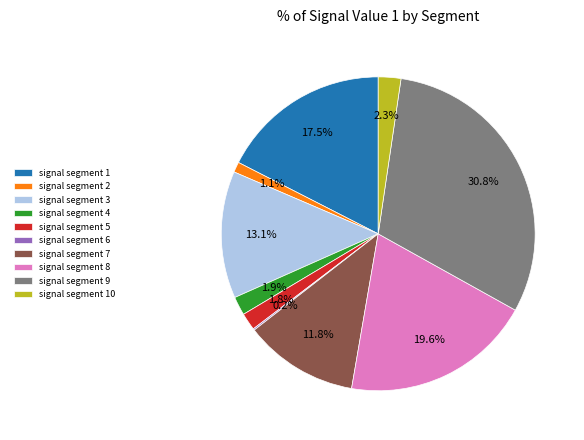

Which category has the biggest portion of the pie?

signal segment 9